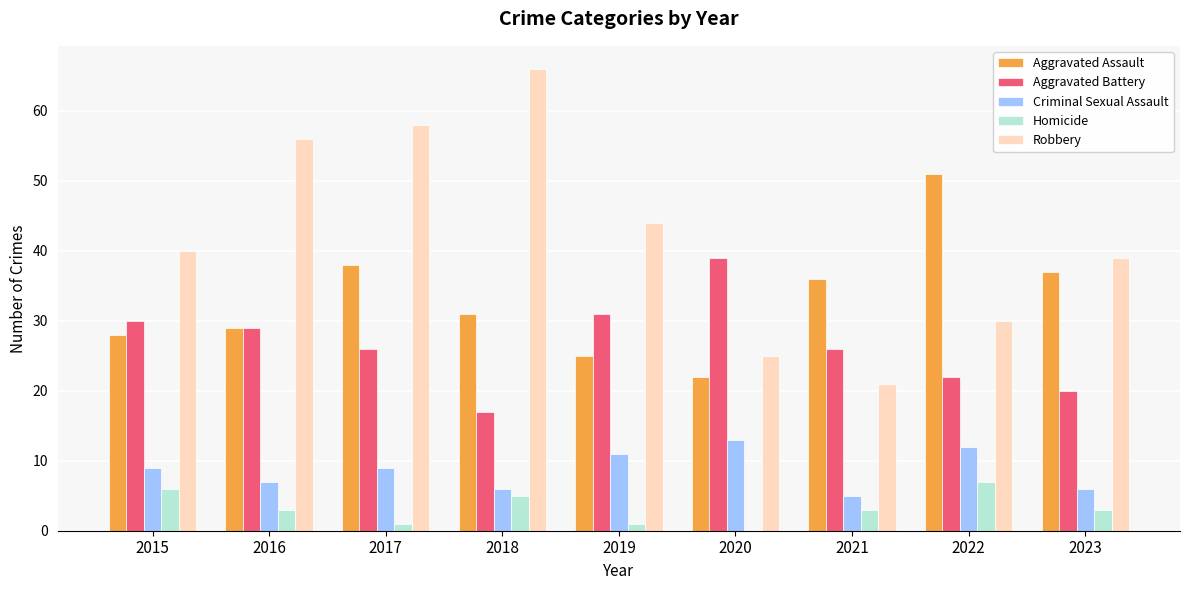

How many categories are shown in the chart?

9